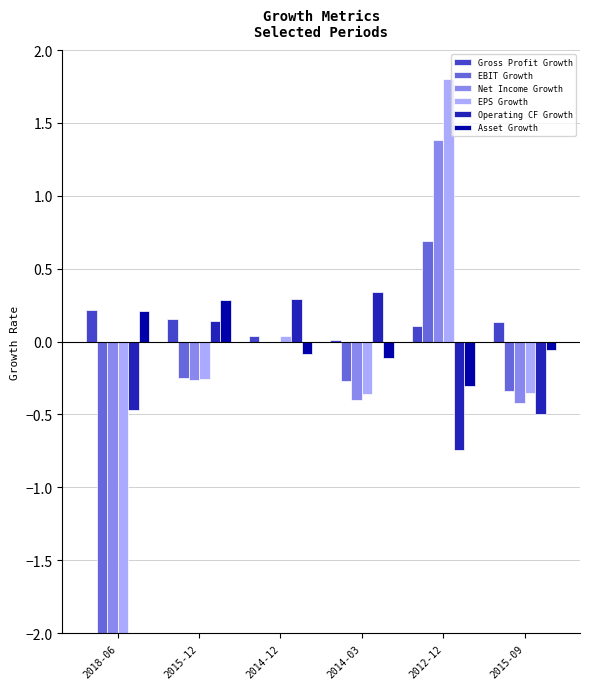

Reading left to right, what are all the values shown in this chart?

Gross Profit Growth: 2018-06=0.2	2015-12=0.2	2014-12=0.0	2014-03=0.0	2012-12=0.1	2015-09=0.1
EBIT Growth: 2018-06=-5.2	2015-12=-0.3	2014-12=-0.0	2014-03=-0.3	2012-12=0.7	2015-09=-0.3
Net Income Growth: 2018-06=-4.7	2015-12=-0.3	2014-12=-0.0	2014-03=-0.4	2012-12=1.4	2015-09=-0.4
EPS Growth: 2018-06=-5.0	2015-12=-0.3	2014-12=0.0	2014-03=-0.4	2012-12=1.8	2015-09=-0.4
Operating CF Growth: 2018-06=-0.5	2015-12=0.1	2014-12=0.3	2014-03=0.3	2012-12=-0.7	2015-09=-0.5
Asset Growth: 2018-06=0.2	2015-12=0.3	2014-12=-0.1	2014-03=-0.1	2012-12=-0.3	2015-09=-0.1